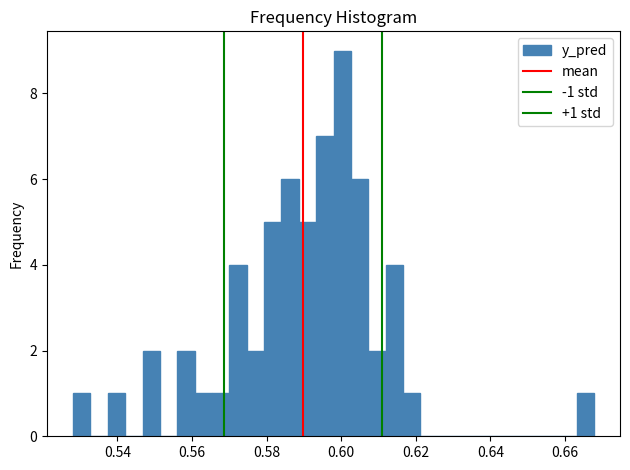

Read against the x-axis, roughly where is the centre of the tallest bar?

0.600